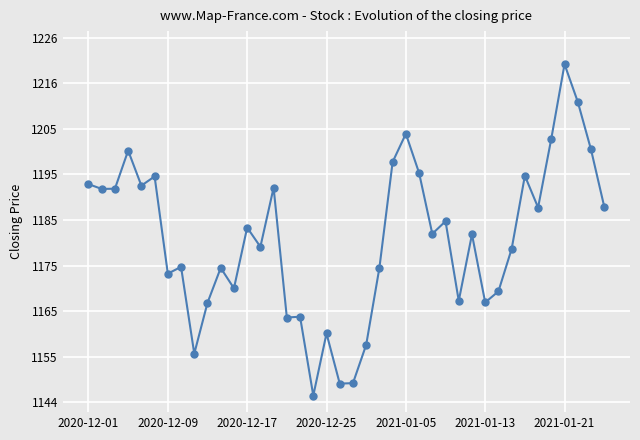

How many series are shown in this chart?

1